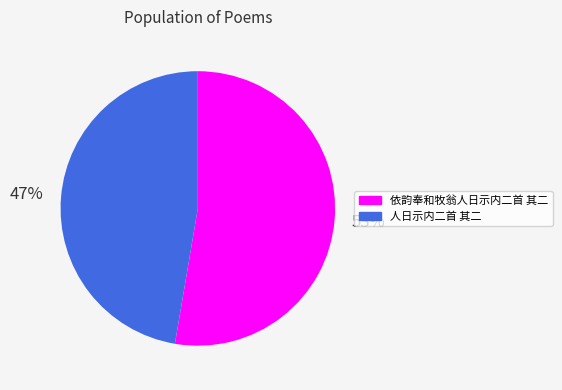

To the nearest percent, what is the combined percentage of 人日示内二首 其二 and 依韵奉和牧翁人日示内二首 其二?

100%